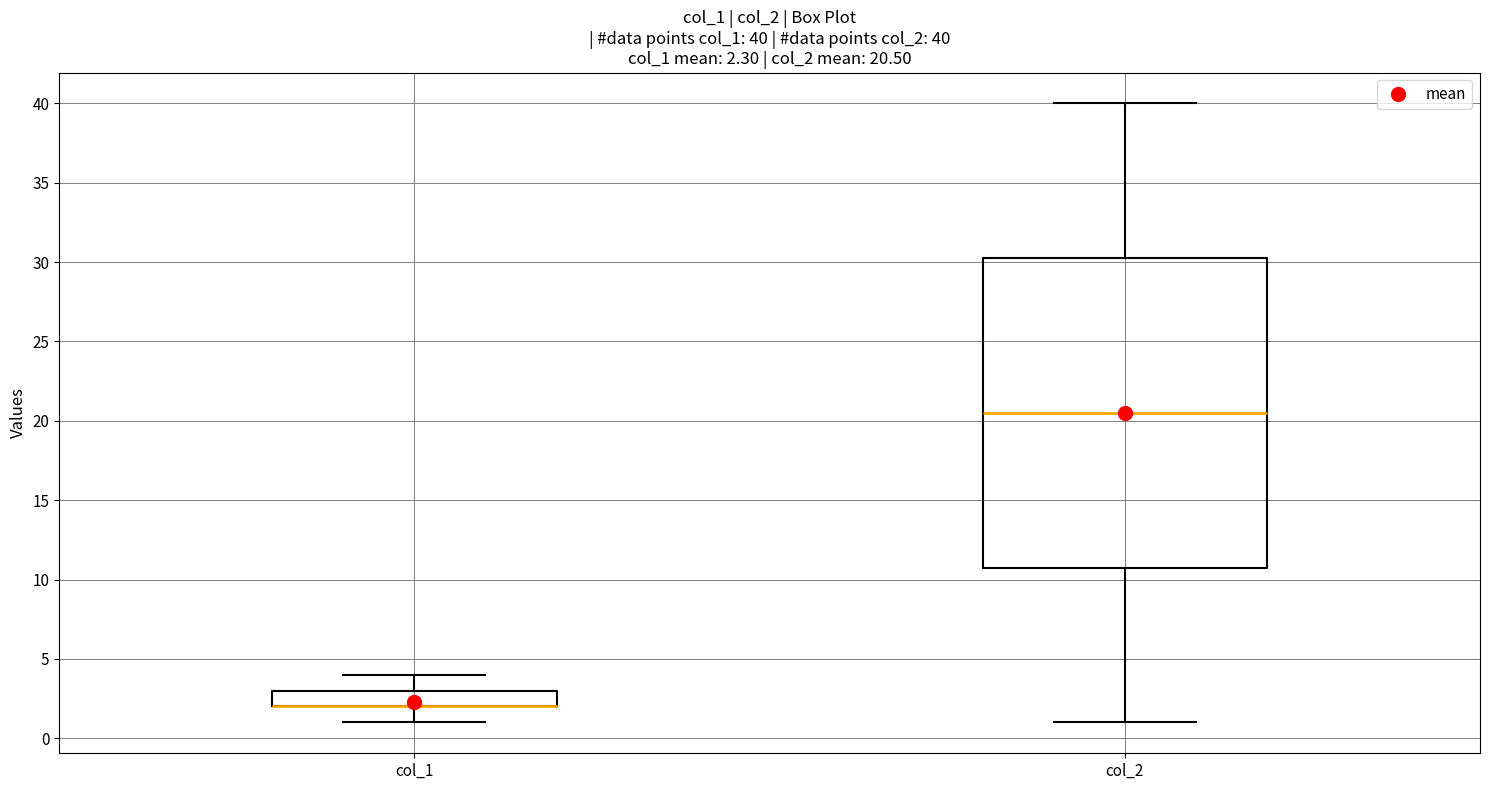

Which box is the tallest, from its lower edge to its upper edge?

col_2